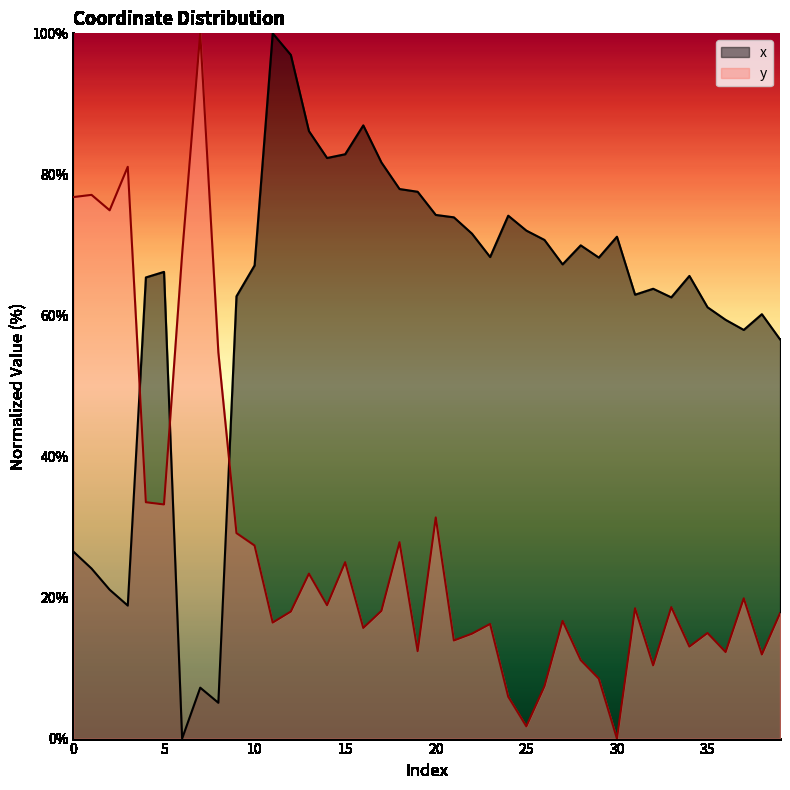

Which label corresponds to the smallest value in the chart?

6